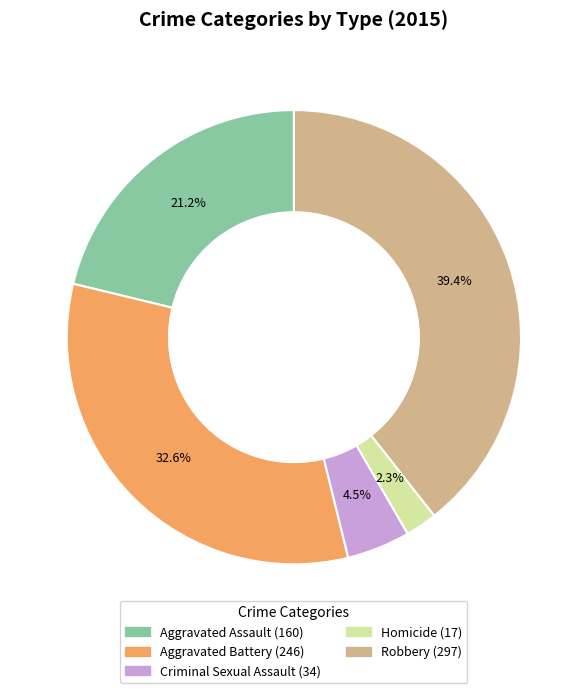

Which has a higher value, Aggravated Assault or Aggravated Battery?

Aggravated Battery